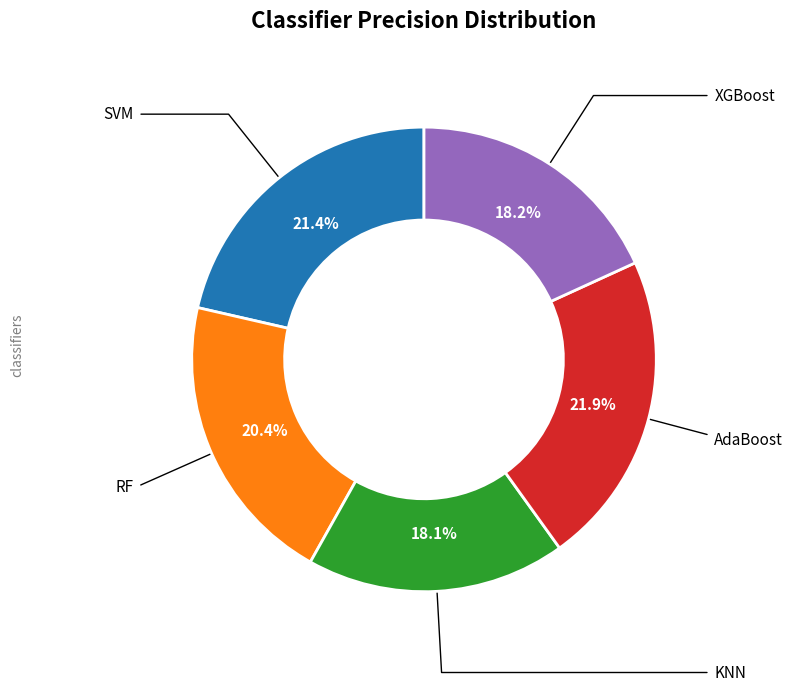

To the nearest percent, what is the difference between the largest and smallest slice percentages?

4%